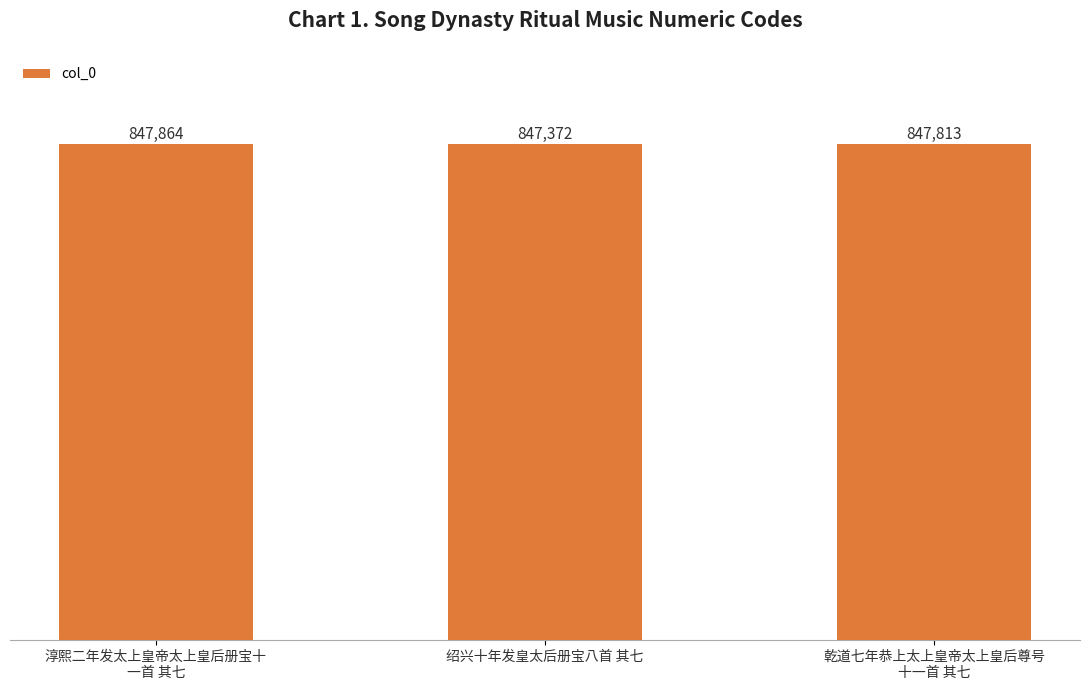

What is the value of the 3rd bar from the left?

847813